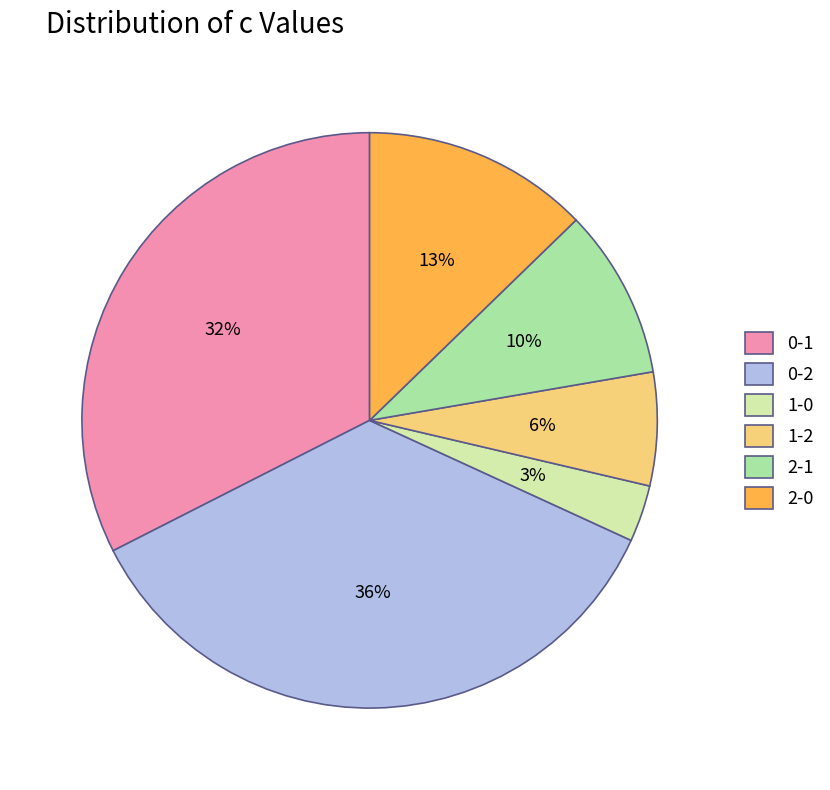

Which slice is the smallest?

1-0